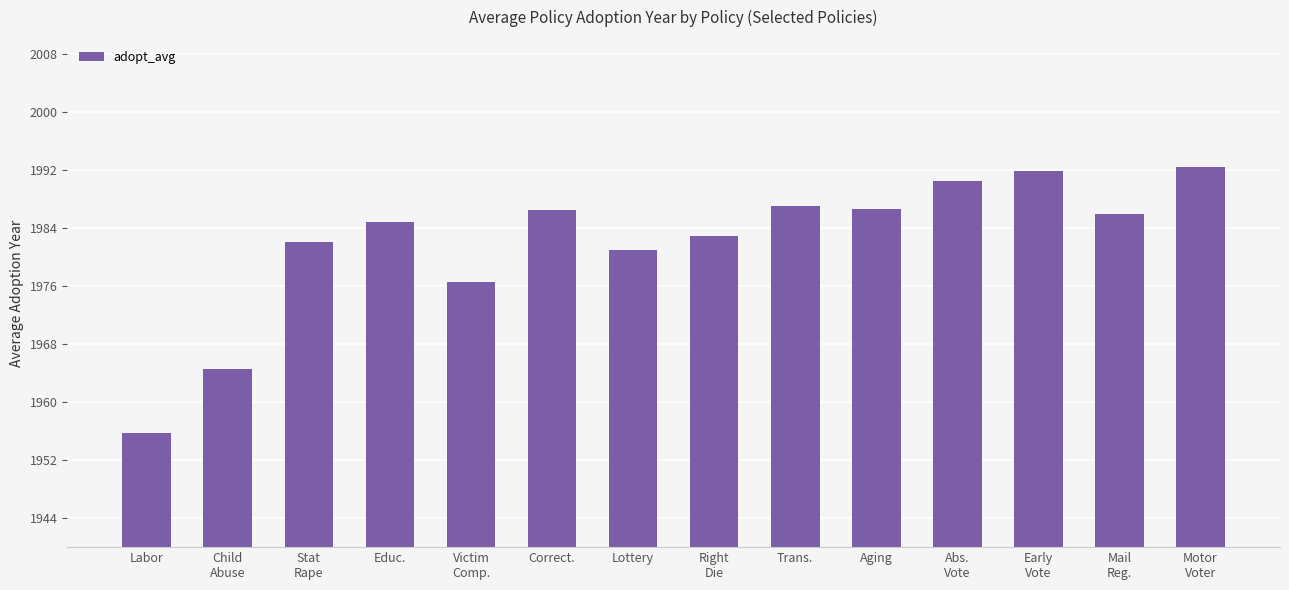

How many distinct data groups are displayed?

1